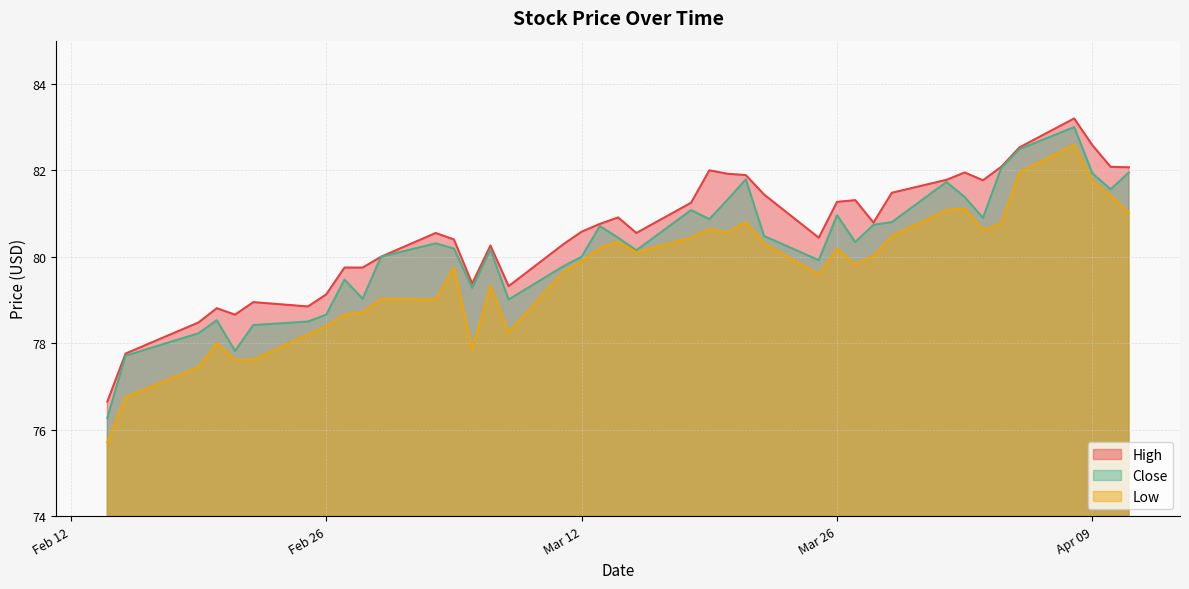

Reading left to right, what are all the values shown in this chart?

High: 76.7	77.8	78.5	78.8	78.7	78.9	78.8	79.1	79.8	79.8	80.0	80.6	80.4	79.4	80.3	79.3	80.3	80.6	80.8	80.9	80.6	81.2	82.0	81.9	81.9	81.4	80.4	81.3	81.3	80.8	81.5	81.8	81.9	81.8	82.1	82.5	83.2	82.6	82.1	82.1
Low: 75.7	76.8	77.4	78.0	77.6	77.6	78.2	78.4	78.7	78.7	79.0	79.0	79.8	77.9	79.3	78.2	79.7	79.9	80.2	80.3	80.1	80.4	80.6	80.6	80.8	80.3	79.6	80.2	79.8	80.0	80.5	81.1	81.1	80.6	80.8	81.9	82.6	81.7	81.4	81.0
Close: 76.3	77.7	78.2	78.5	77.8	78.4	78.5	78.7	79.5	79.0	80.0	80.3	80.2	79.3	80.2	79.0	79.8	80.0	80.7	80.4	80.2	81.1	80.9	81.3	81.8	80.5	79.9	81.0	80.3	80.7	80.8	81.7	81.4	80.9	82.1	82.5	83.0	81.9	81.6	81.9